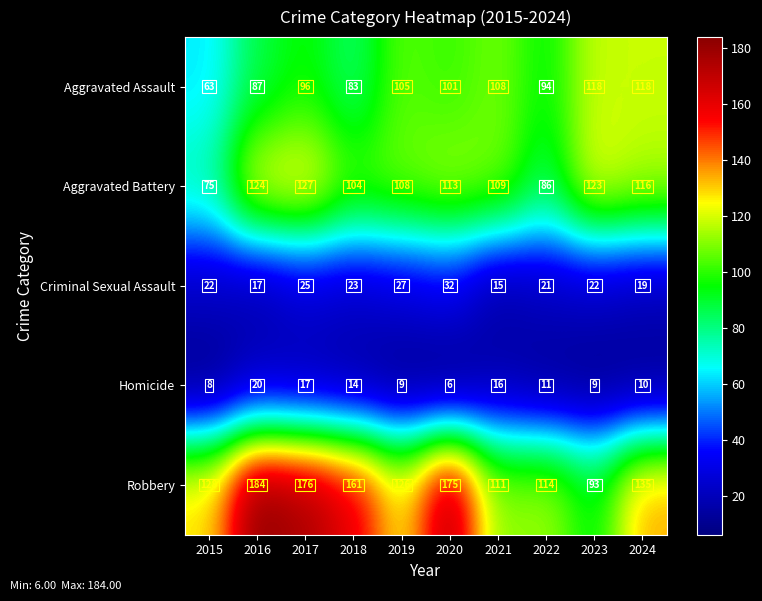

What is the difference between the highest and lowest values at 2021?

96